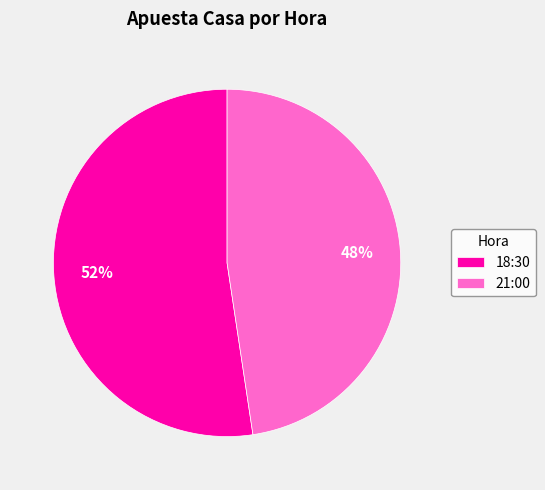

To the nearest percent, what is the average slice percentage?

50%